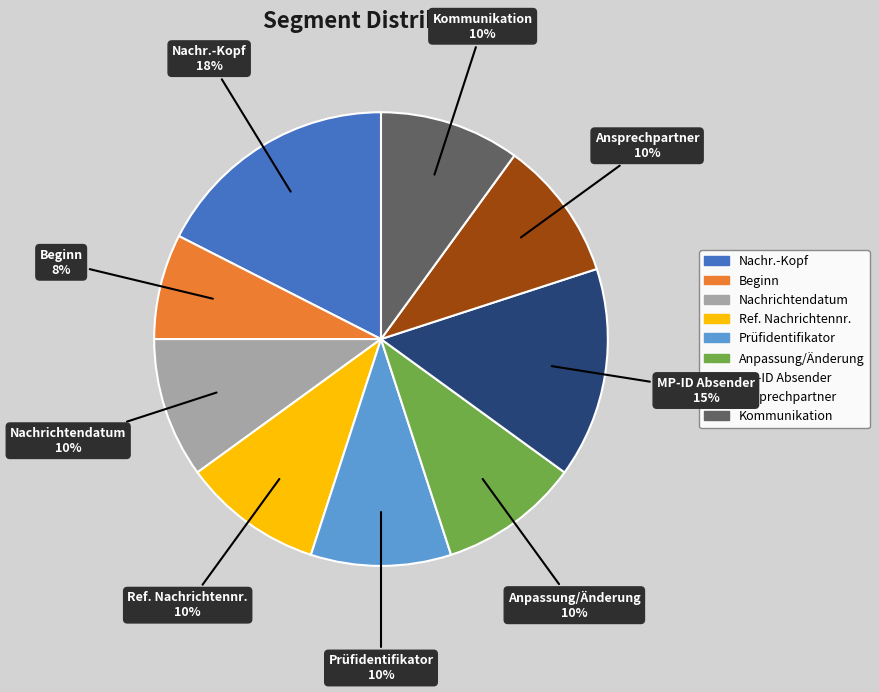

What is the ratio of the value at Ref. Nachrichtennr. to the value at Prüfidentifikator?

1.0